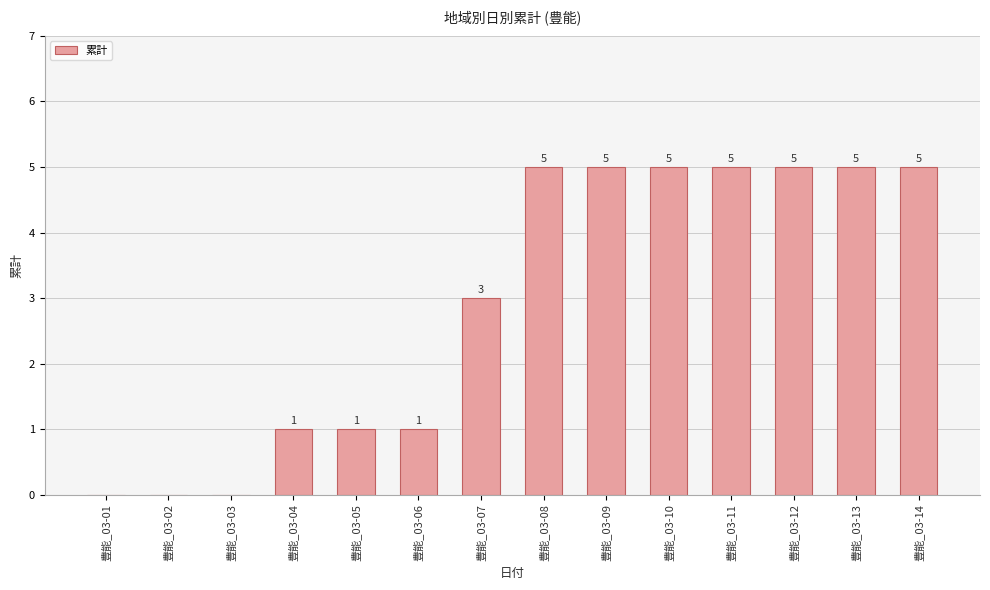

What is the ratio of the value at 豊能_03-14 to the value at 豊能_03-06?

5.0